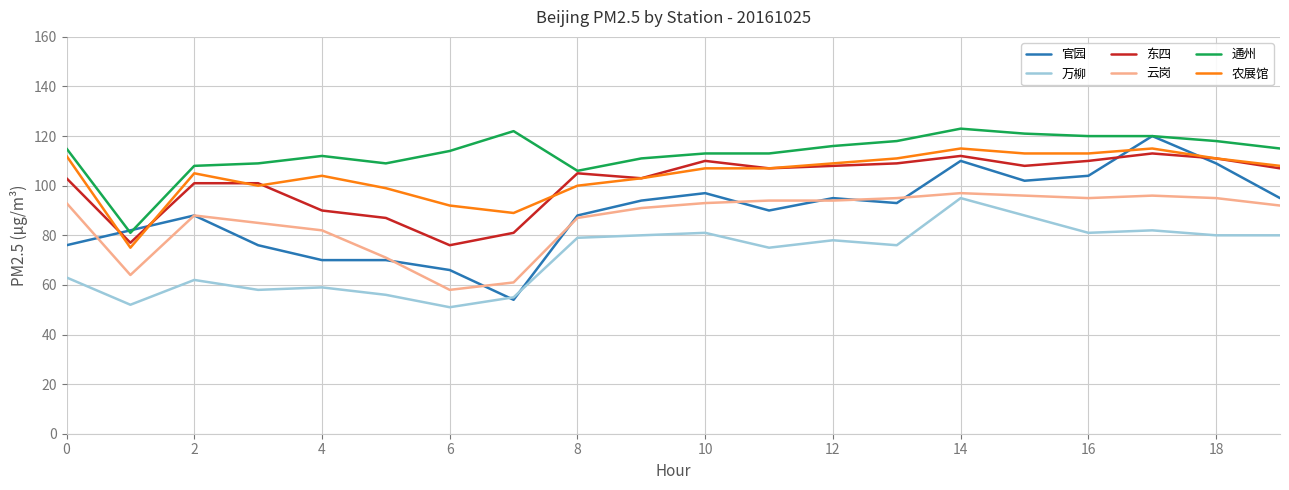

Which series has the largest range (max minus min)?

官园